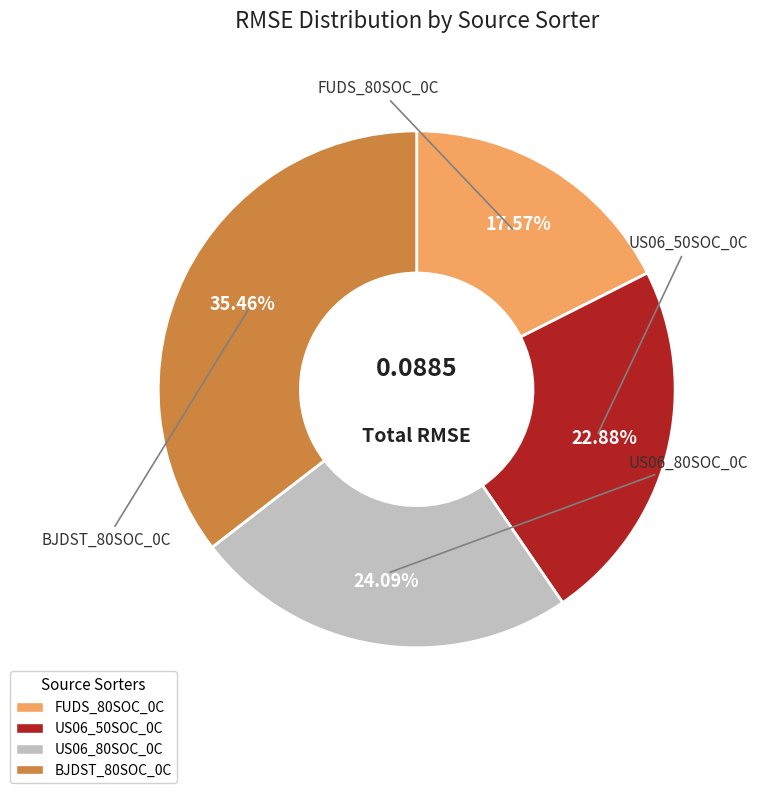

Do US06_80SOC_0C and FUDS_80SOC_0C together represent more than half of the pie?

No